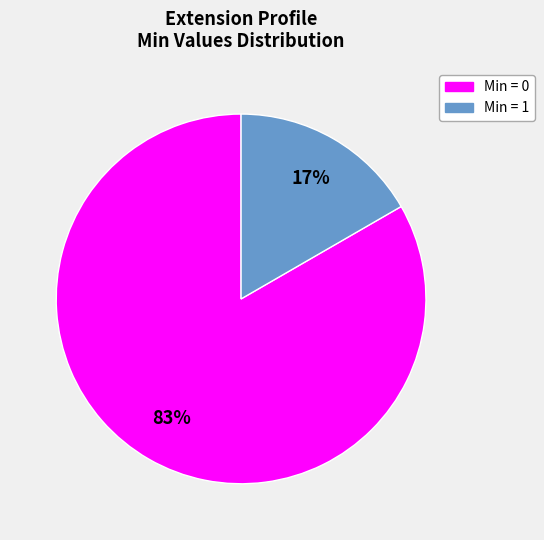

Count the number of slices in the pie.

2